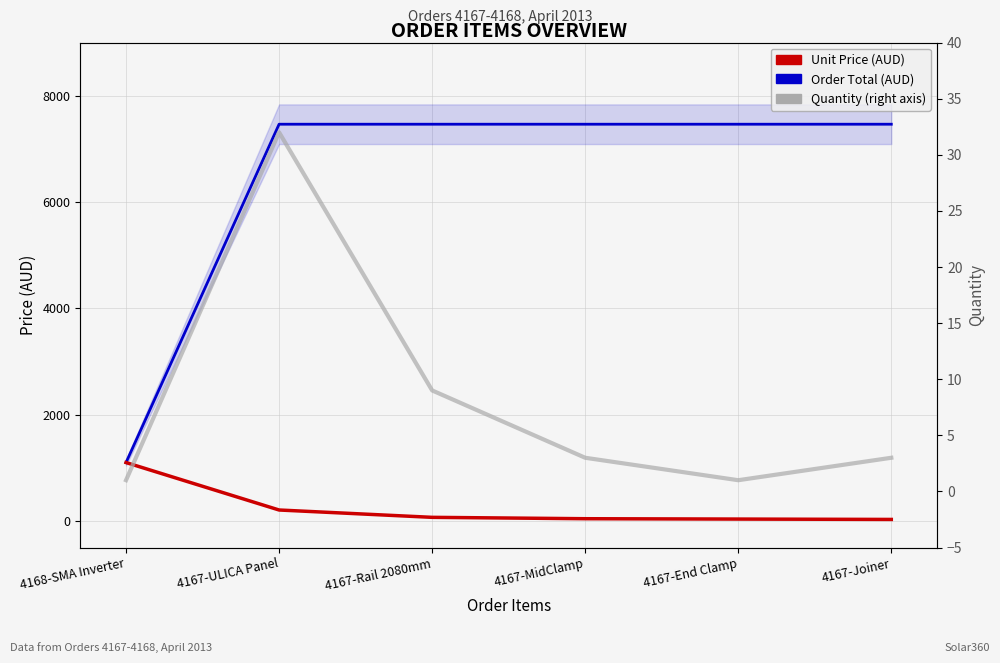

What is the spread (max minus min) of values at 4167-Joiner?

7460.2